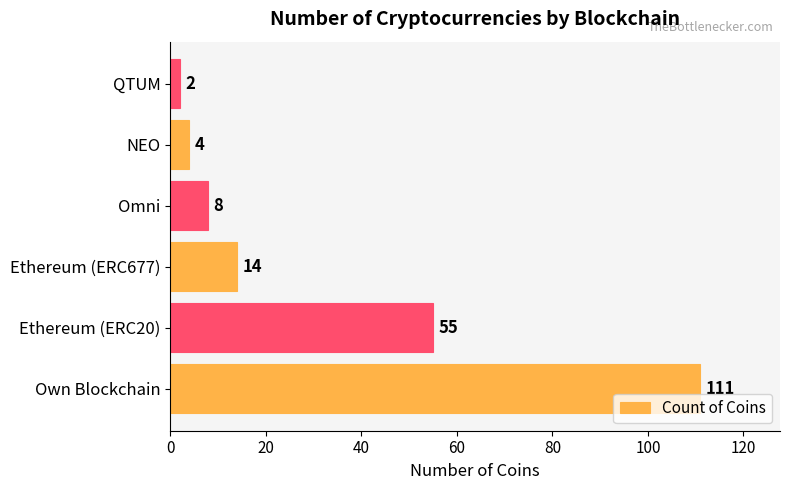

Where is the data nearest to the value 56?

Ethereum (ERC20)